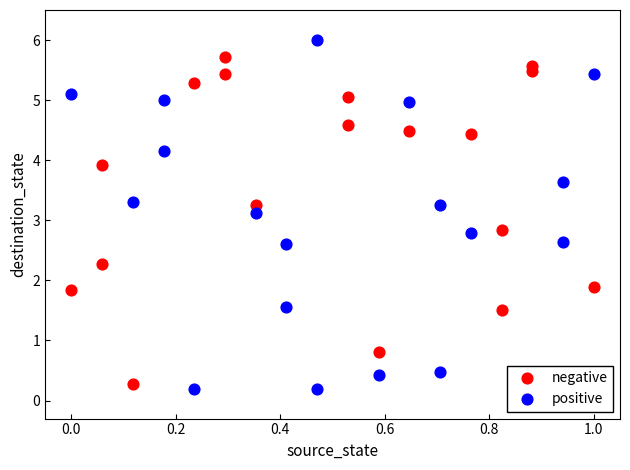

Which series has the largest Y range (max minus min)?

positive